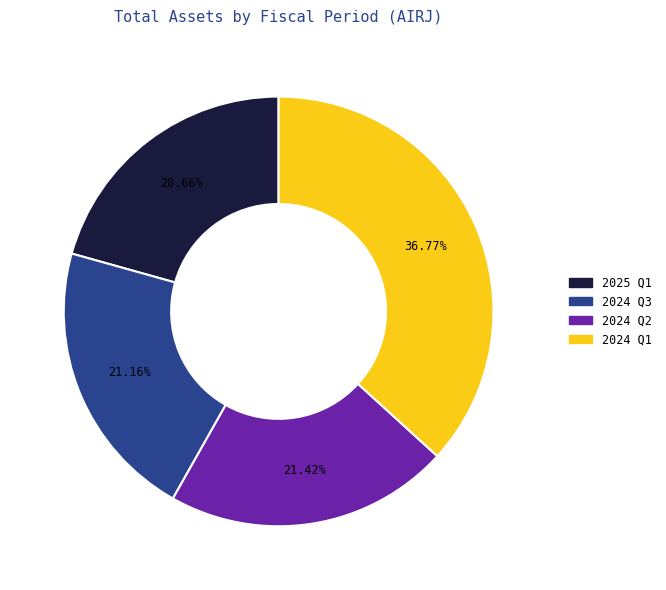

How many slices are in this pie chart?

4